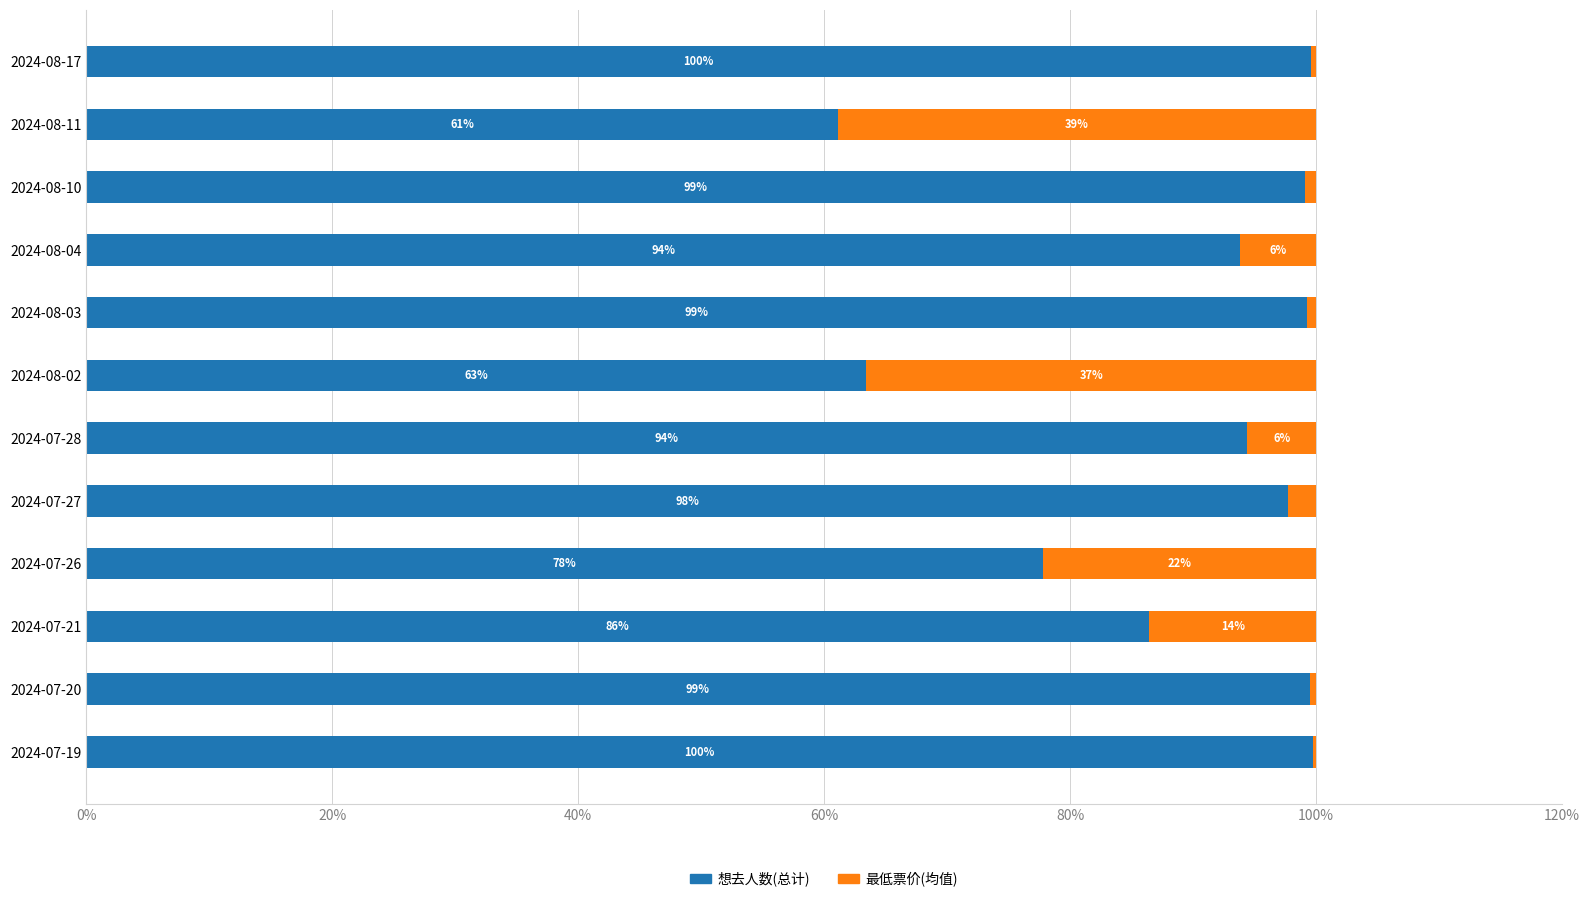

Is it true that 想去人数(总计) equals 56.9 at 2024-07-27?

False